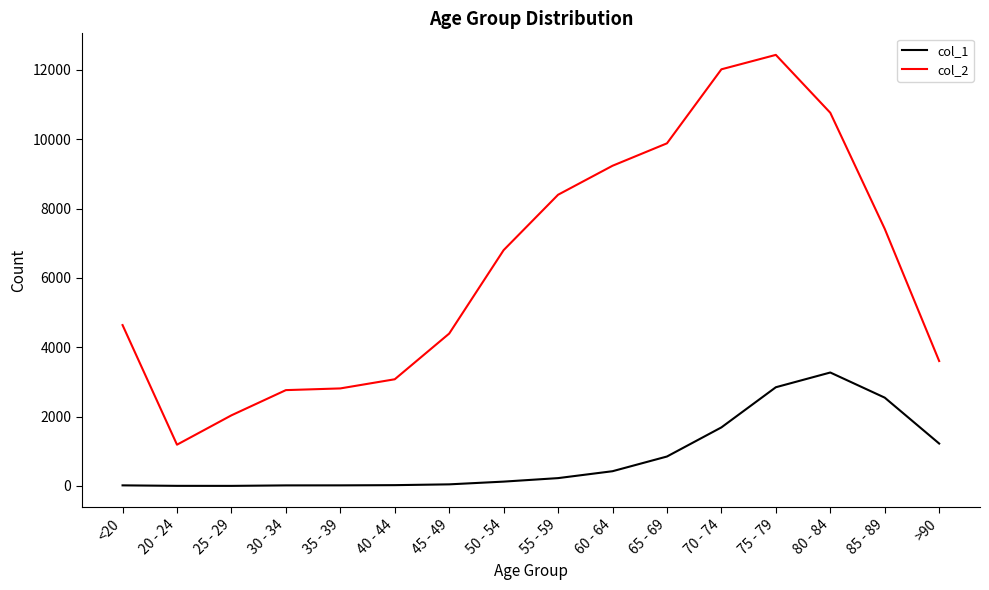

The value of col_2 at 70 - 74 is 12018. True or false?

True